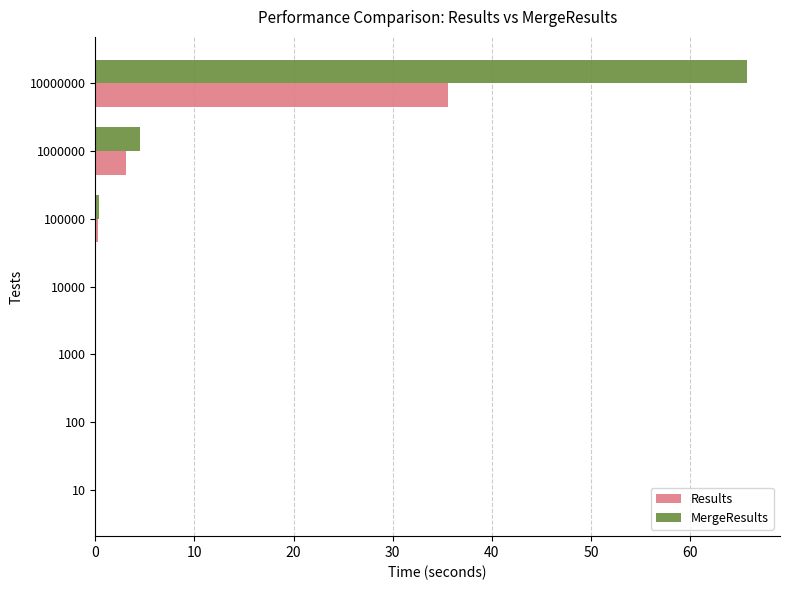

Is it true that MergeResults equals 18.0 at 10000000?

False